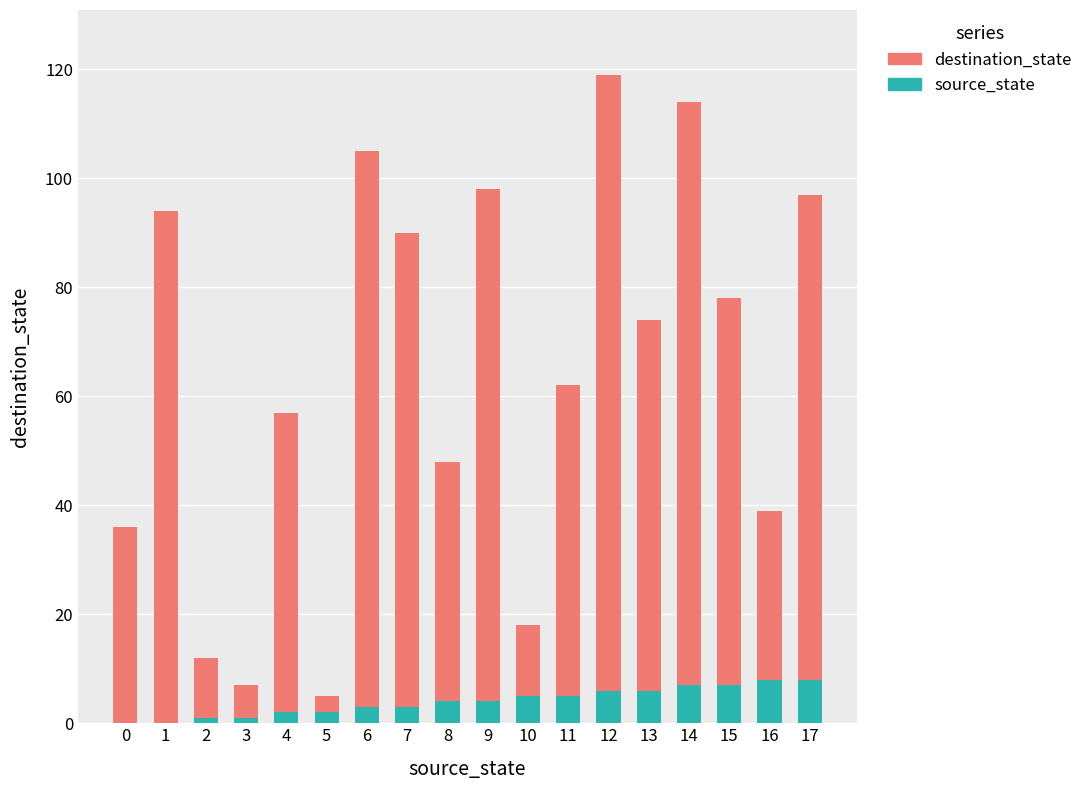

What is the sum of all source_state values?

72